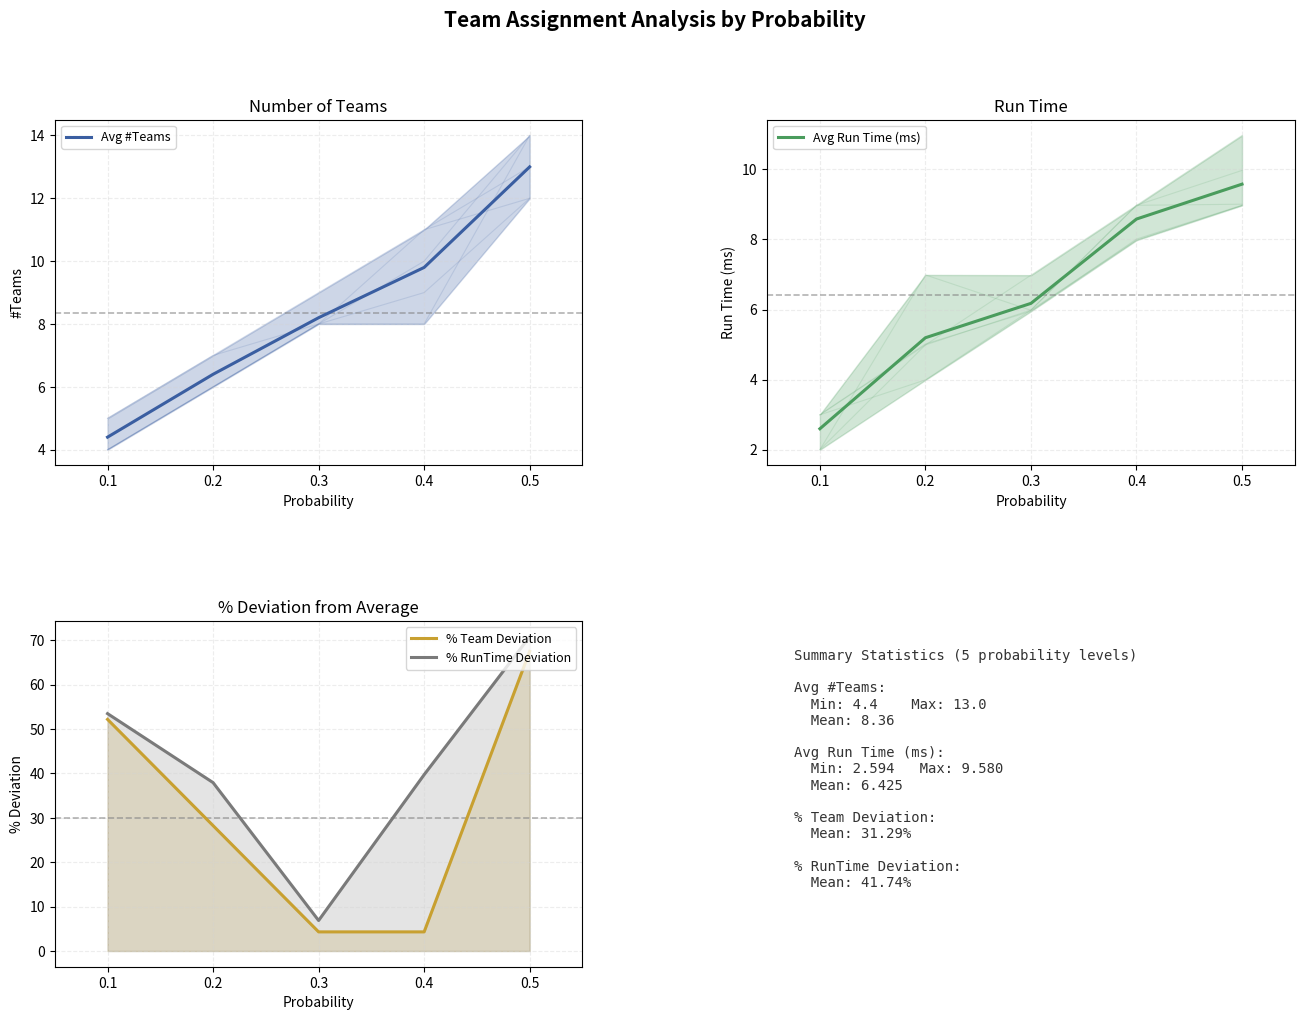

What are all the series names shown in the legend?

Avg #Teams, Avg Run Time (ms), % Team Deviation, % RunTime Deviation